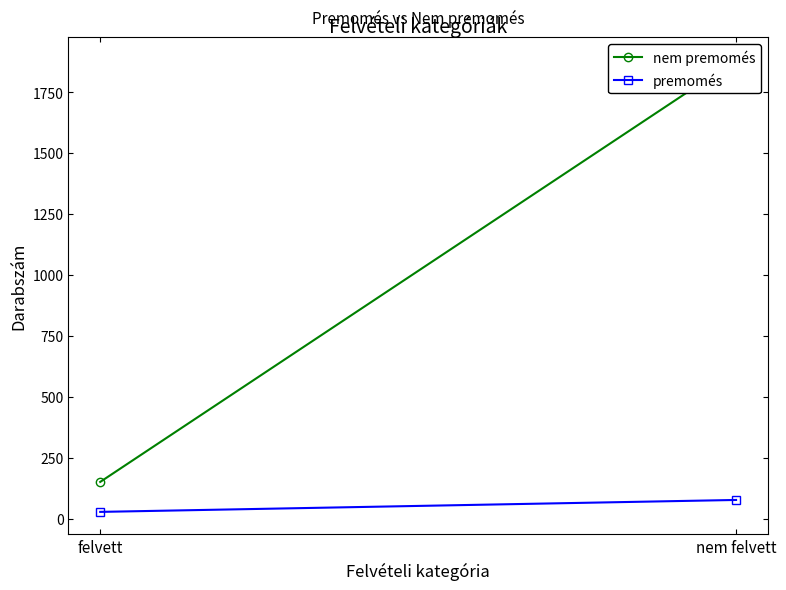

At how many categories does at least one series exceed 1123?

1